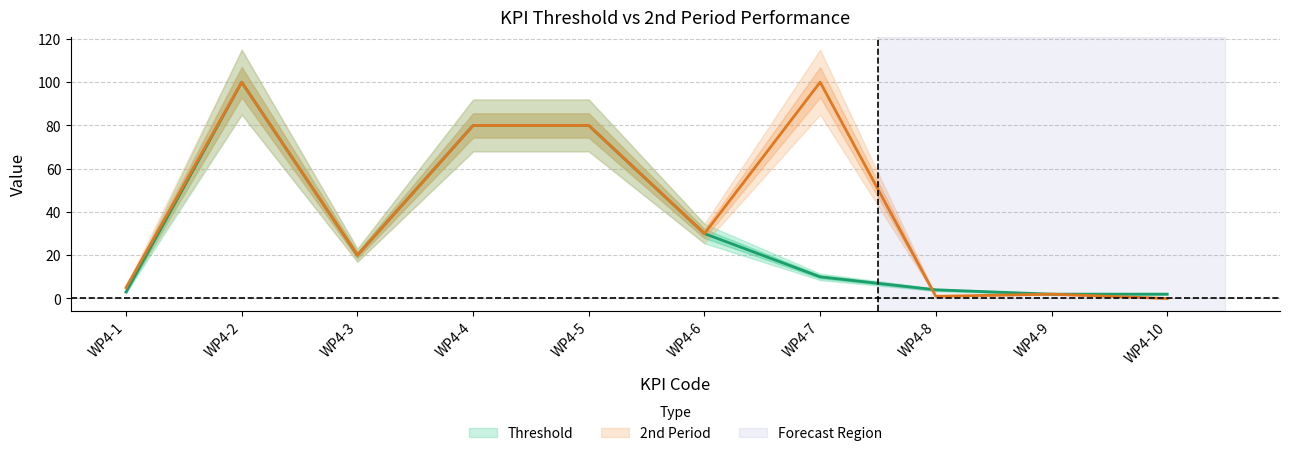

Rank the series by their average value, from highest to lowest.

2nd Period, Threshold